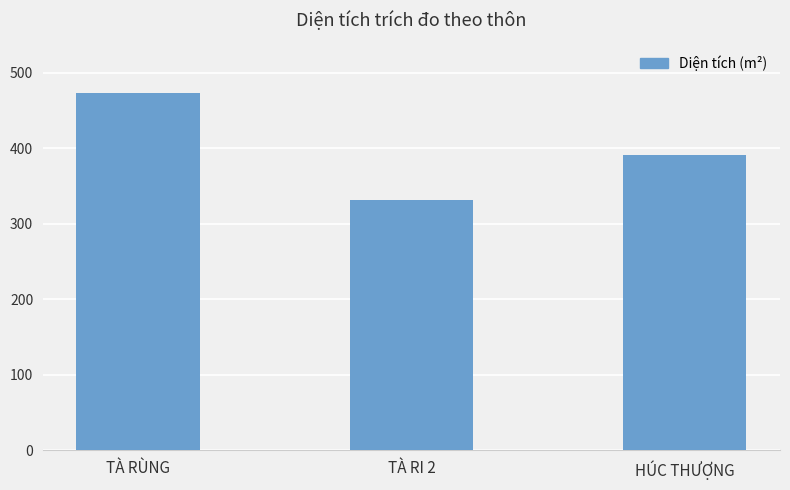

Approximately how many times larger is the value at TÀ RÙNG compared to TÀ RI 2?

1.4